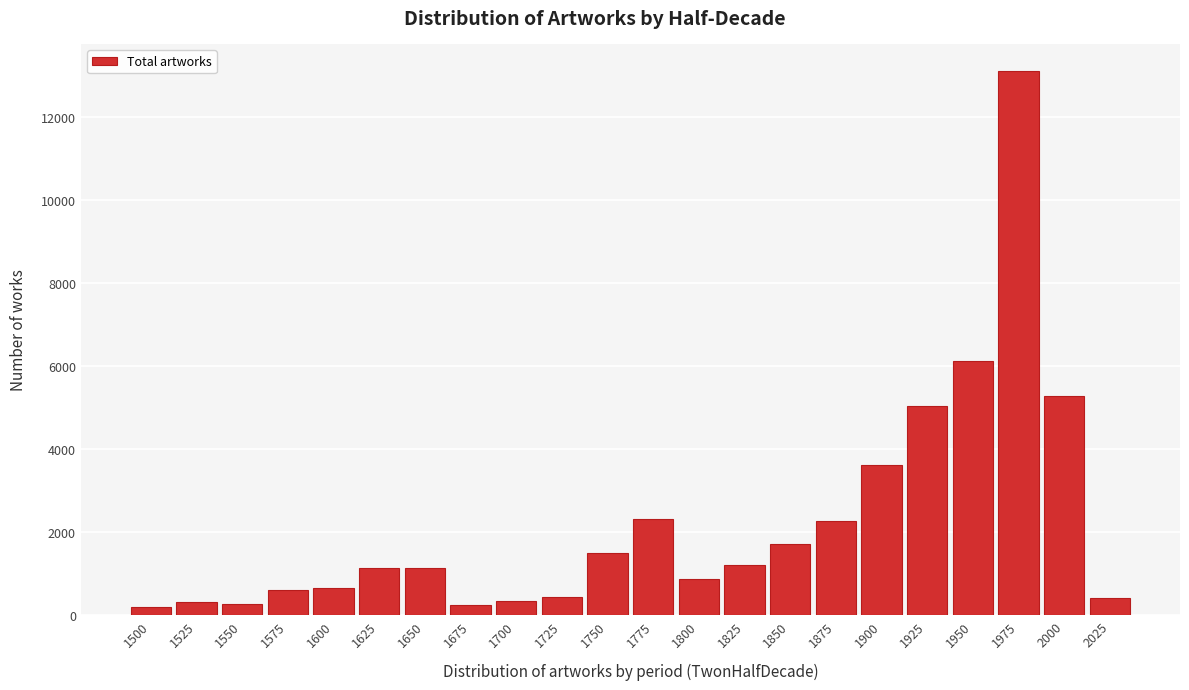

What is the change in value from 1575 to 1650?

+515